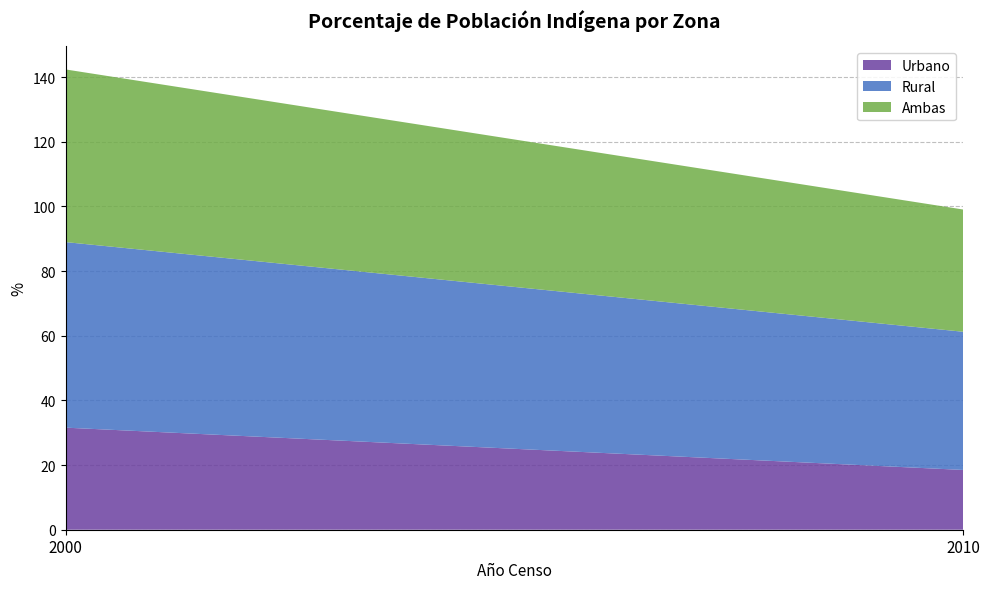

Reading left to right, extract all data points from this chart.

Urbano: 31.6	18.5
Rural: 57.4	42.7
Ambas: 53.4	37.8